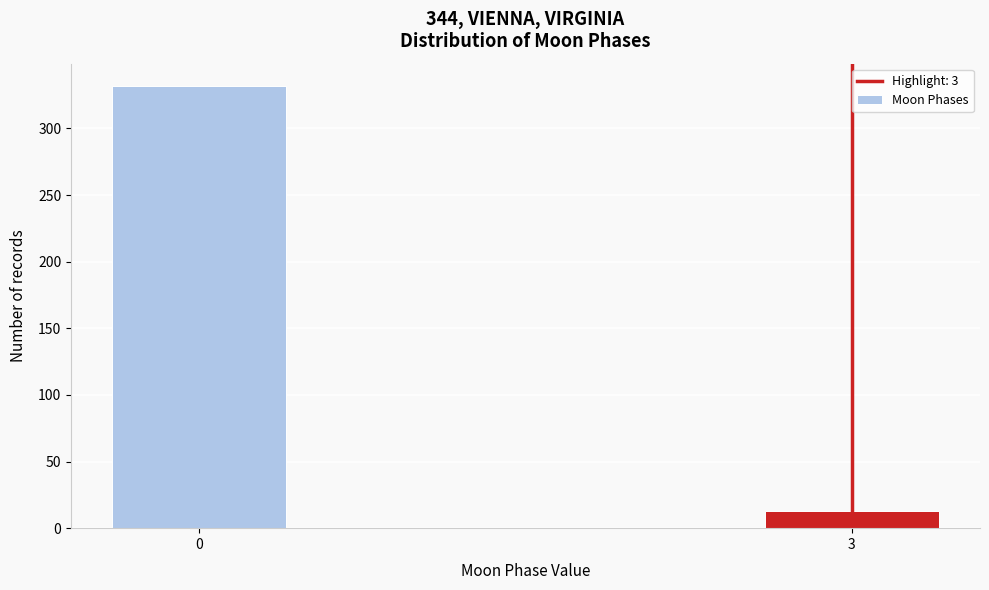

Reading right to left, list all the values displayed in this chart.

3=13	0=332